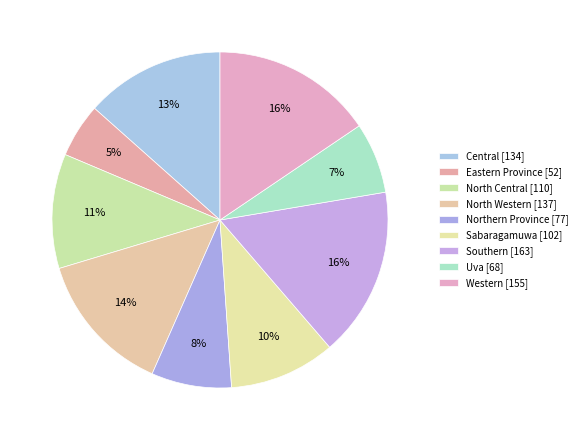

Is Northern Province the majority of the pie?

No